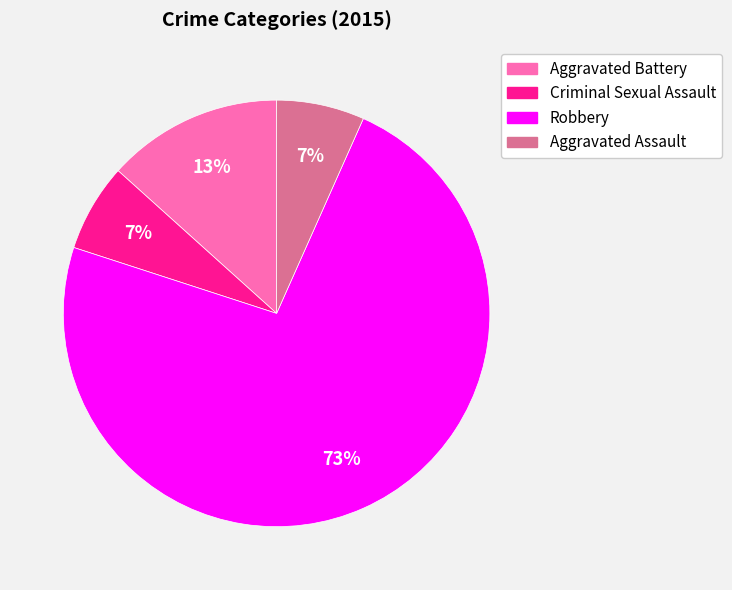

To the nearest percent, what is the combined percentage of Criminal Sexual Assault and Robbery?

80%